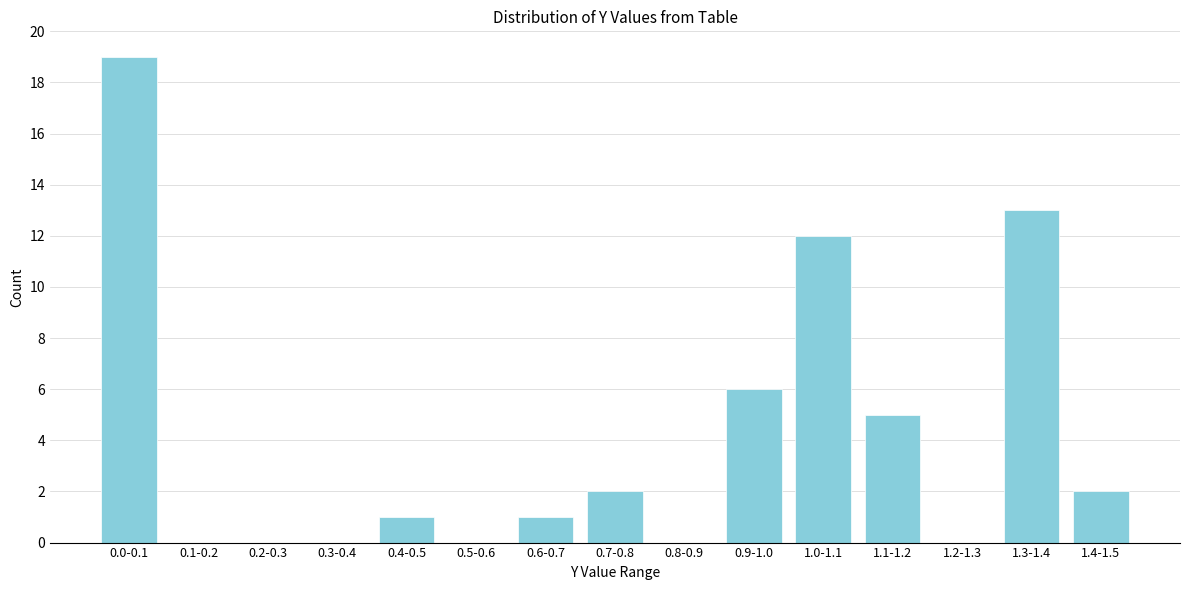

Reading right to left, list all the values displayed in this chart.

1.4-1.5=2	1.3-1.4=13	1.2-1.3=0	1.1-1.2=5	1.0-1.1=12	0.9-1.0=6	0.8-0.9=0	0.7-0.8=2	0.6-0.7=1	0.5-0.6=0	0.4-0.5=1	0.3-0.4=0	0.2-0.3=0	0.1-0.2=0	0.0-0.1=19